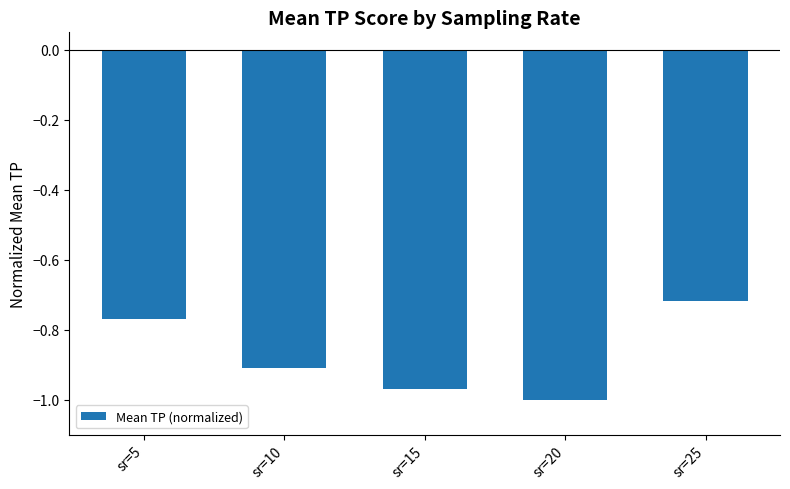

Between sr=5 and sr=20, which is larger?

sr=5